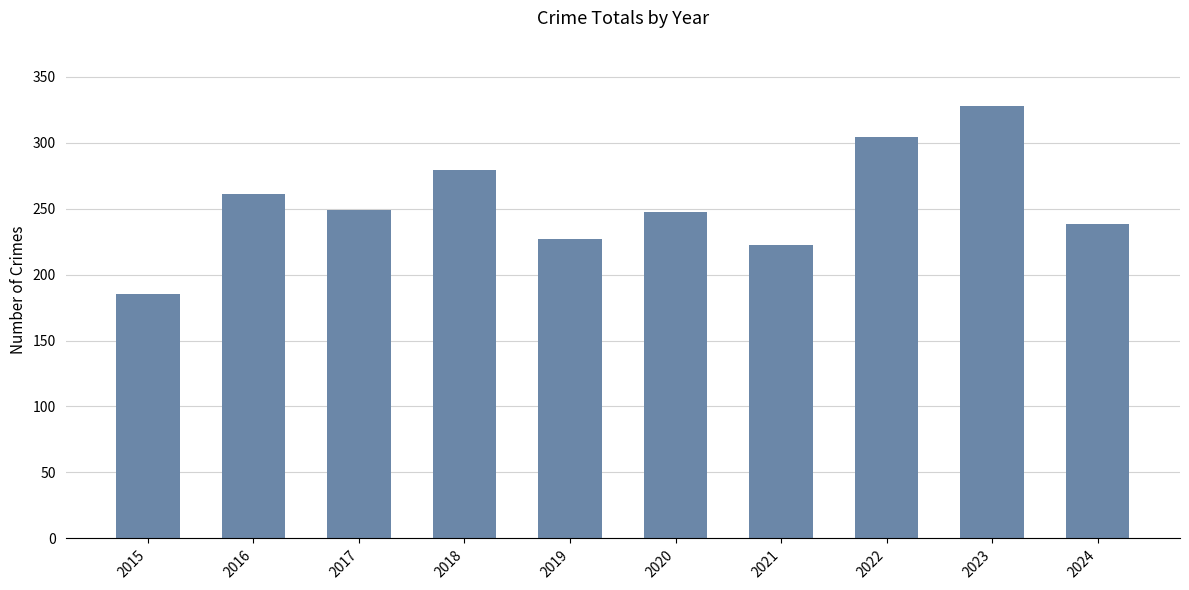

What value does the data have at 2024, to the nearest 10?

240